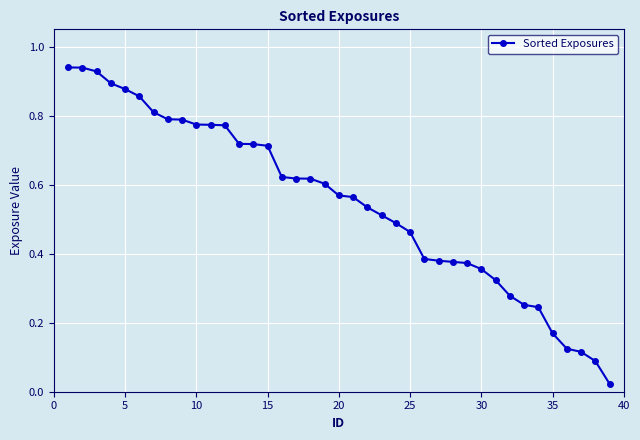

What is the sum of all values?

21.4